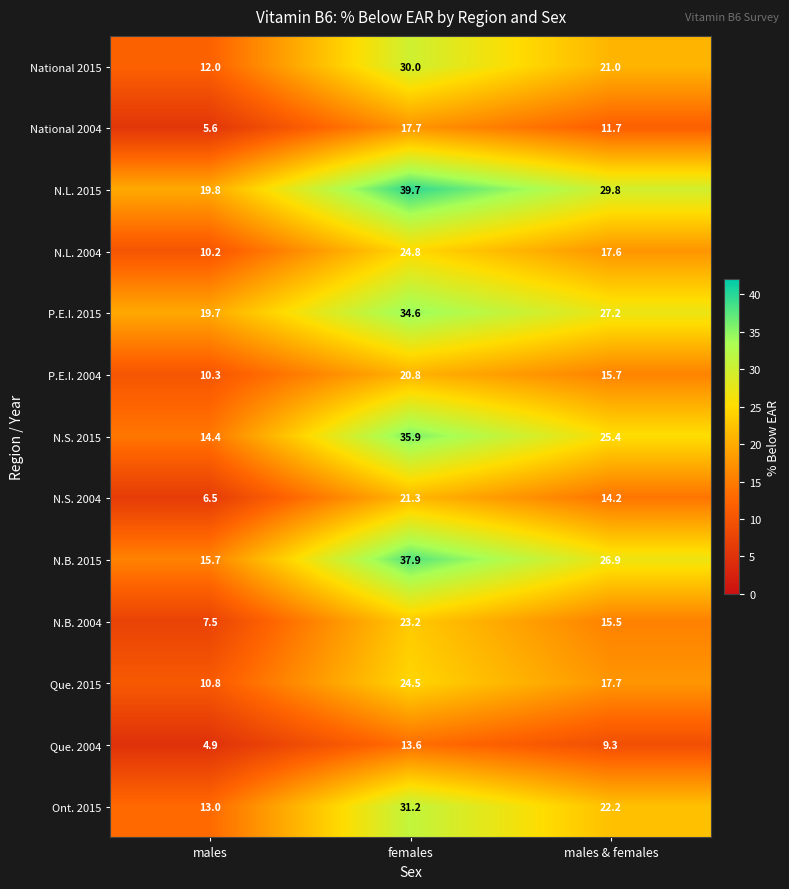

Rank the series by their maximum value, from lowest to highest.

Que. 2004, National 2004, P.E.I. 2004, N.S. 2004, N.B. 2004, Que. 2015, N.L. 2004, National 2015, Ont. 2015, P.E.I. 2015, N.S. 2015, N.B. 2015, N.L. 2015